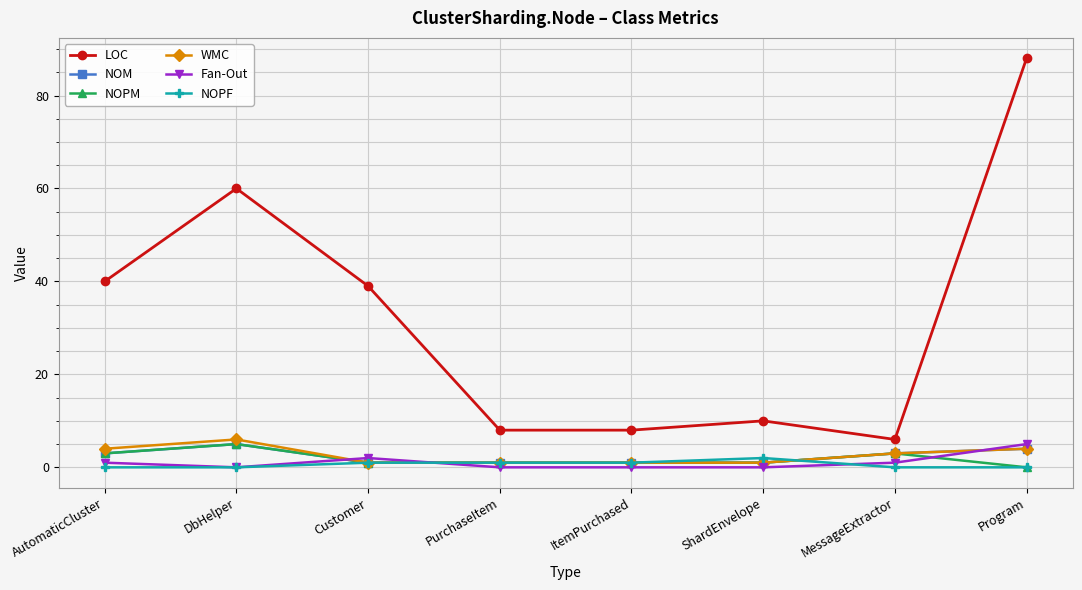

Reading left to right, list all the values displayed in this chart.

LOC: 40	60	39	8	8	10	6	88
NOM: 3	5	1	1	1	1	3	4
NOPM: 3	5	1	1	1	1	3	0
WMC: 4	6	1	1	1	1	3	4
Fan-Out: 1	0	2	0	0	0	1	5
NOPF: 0	0	1	1	1	2	0	0